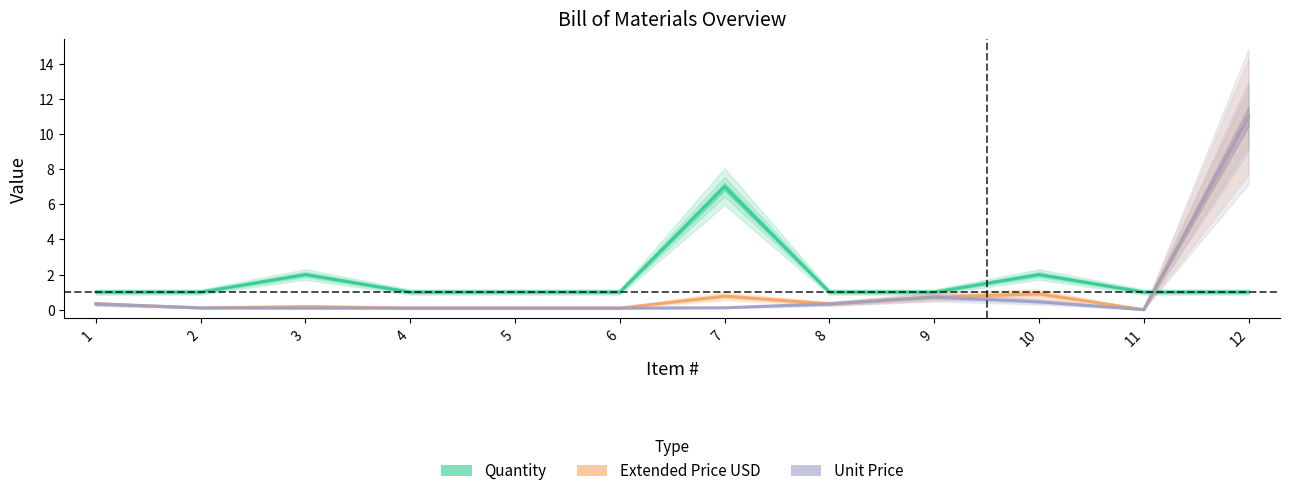

What is the difference between the second highest and minimum values in the Quantity series?

1.0